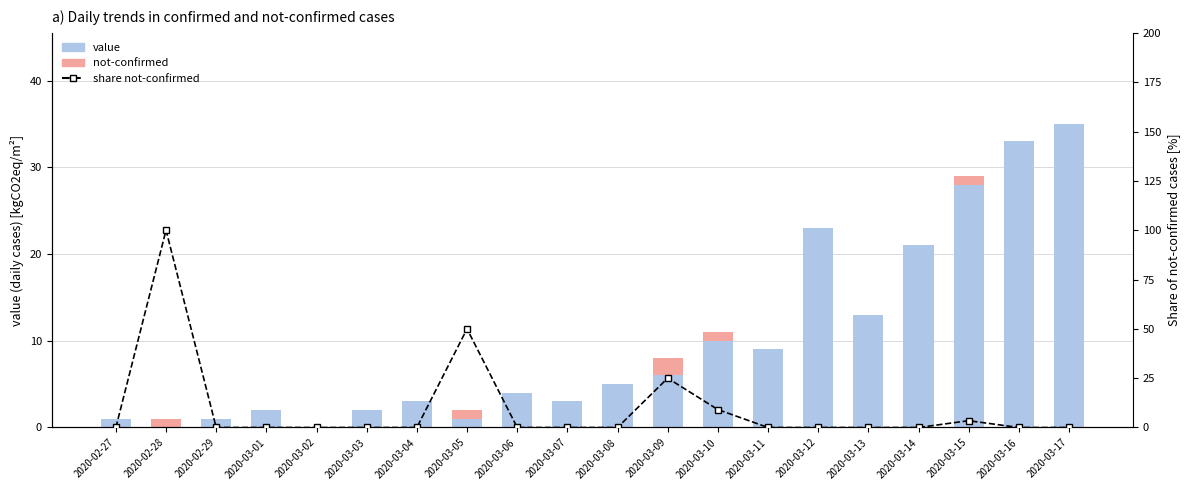

What is the label of the 17th bar from the left?

2020-03-14